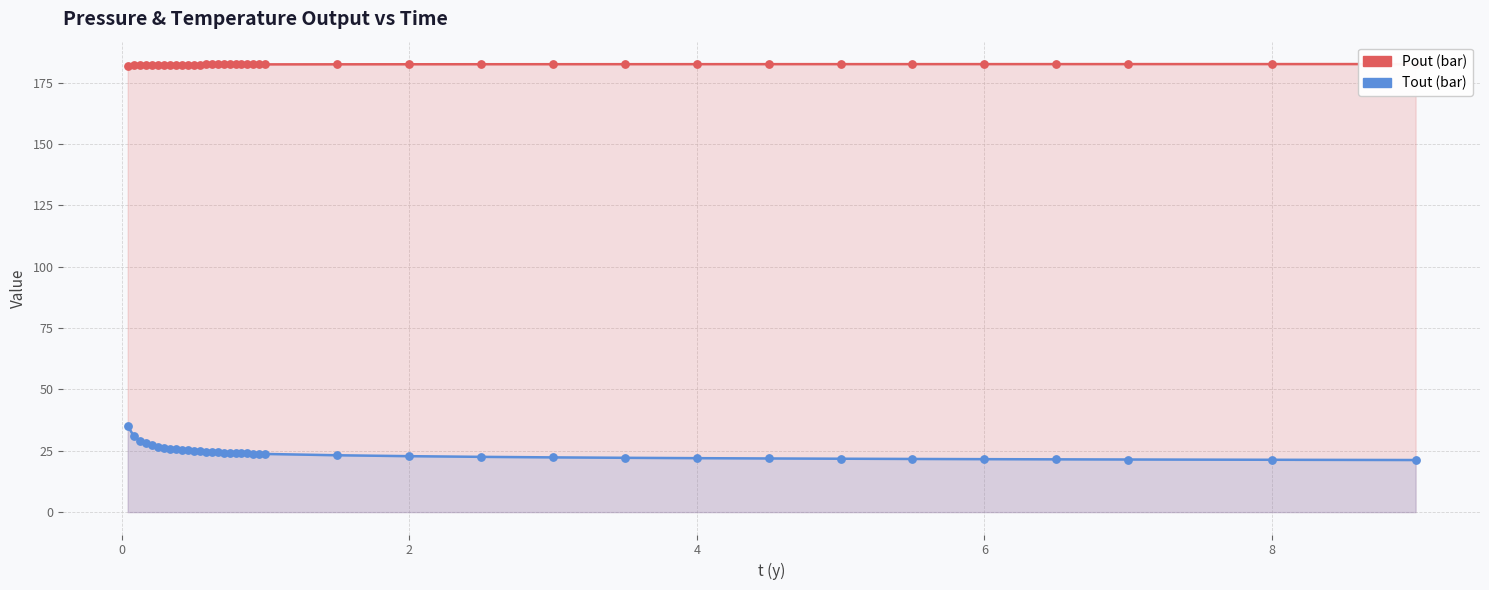

Which series has the largest Y range (max minus min)?

Tout (bar)